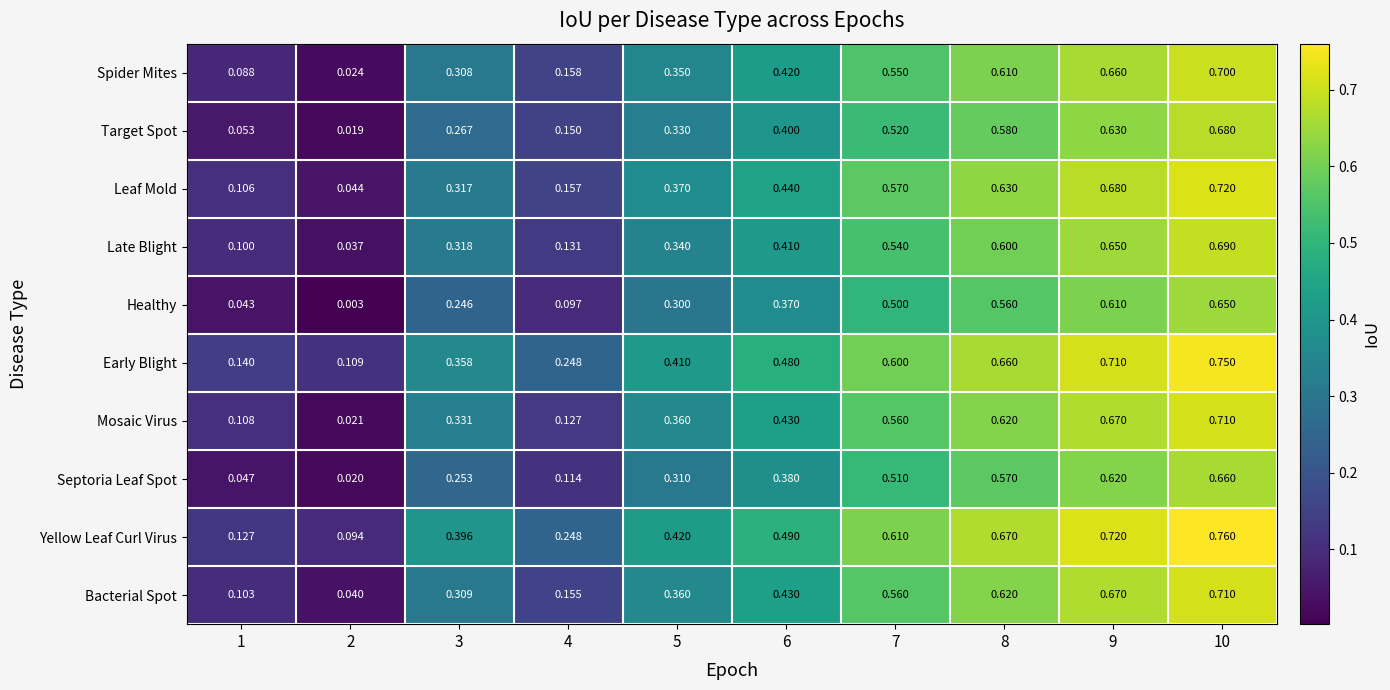

Which series has the widest spread of values?

Mosaic Virus